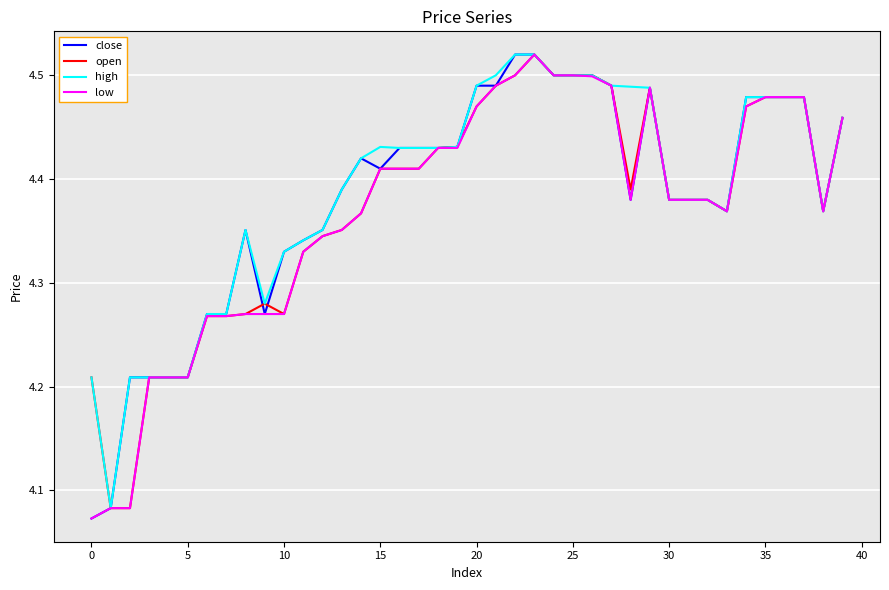

At which category is the sum across all series the highest?

23